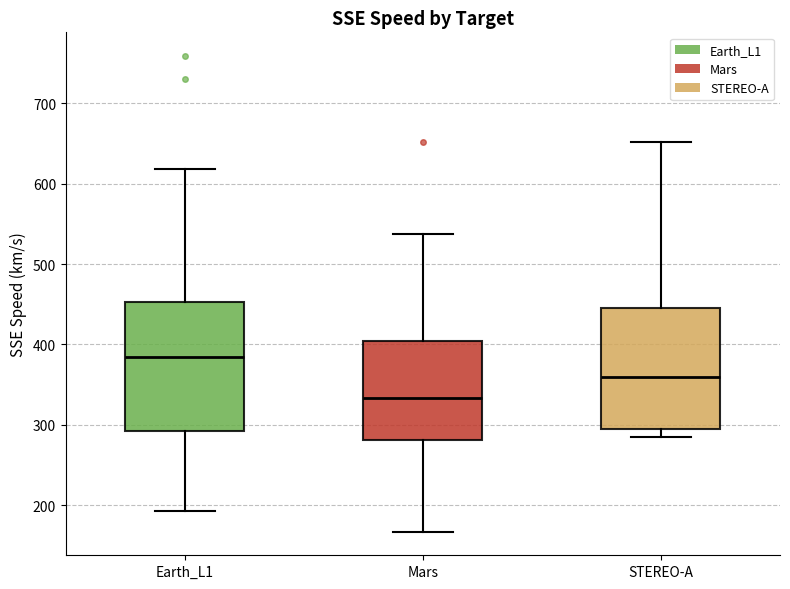

Reading left to right, transcribe this box plot: for each box, give where its median line is, the range the box spans, and where its two whiskers end, as read against the y-axis. The values are not printed on the chart, so give them approximately, as read against the axis.

Earth_L1: median 380, box 290 to 450, whiskers 190 to 620
Mars: median 330, box 280 to 400, whiskers 170 to 540
STEREO-A: median 360, box 300 to 450, whiskers 290 to 650